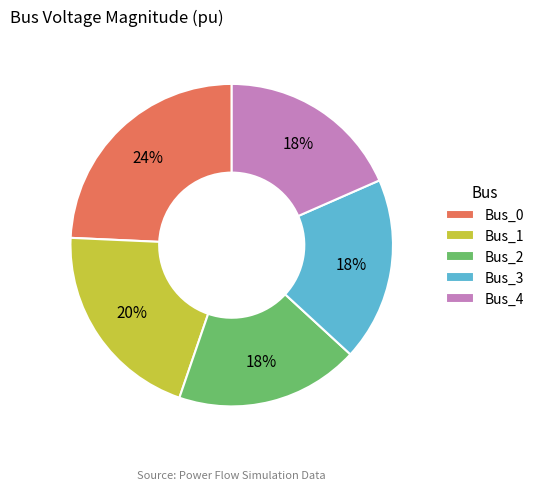

What percentage is the Bus_1 slice, to the nearest percent?

20%